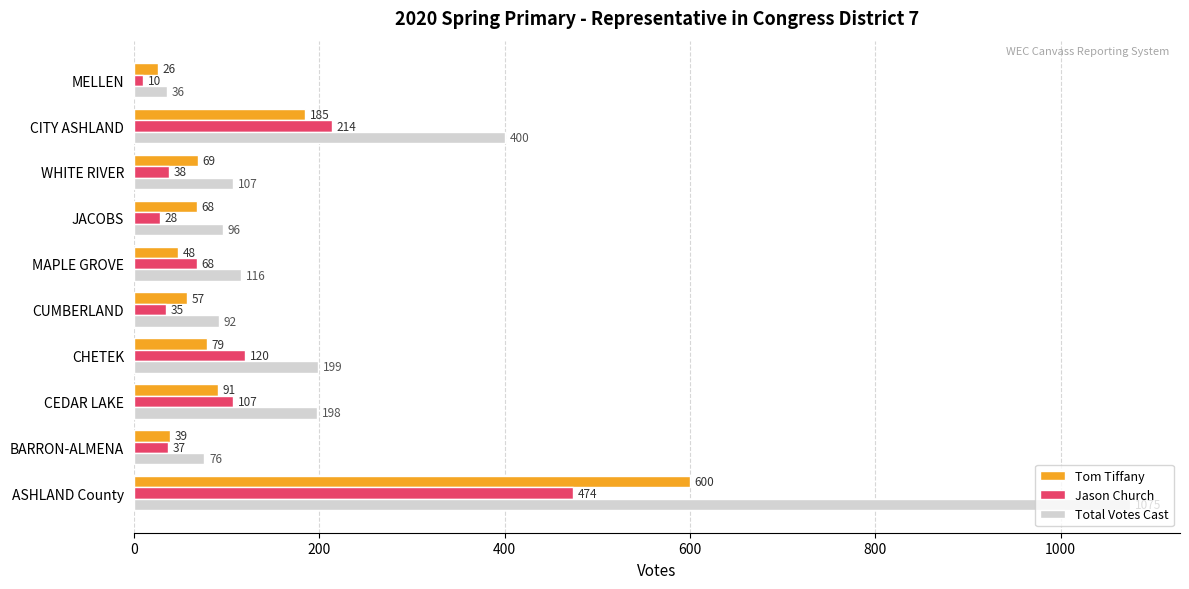

What are all the series names shown in the legend?

Tom Tiffany, Jason Church, Total Votes Cast